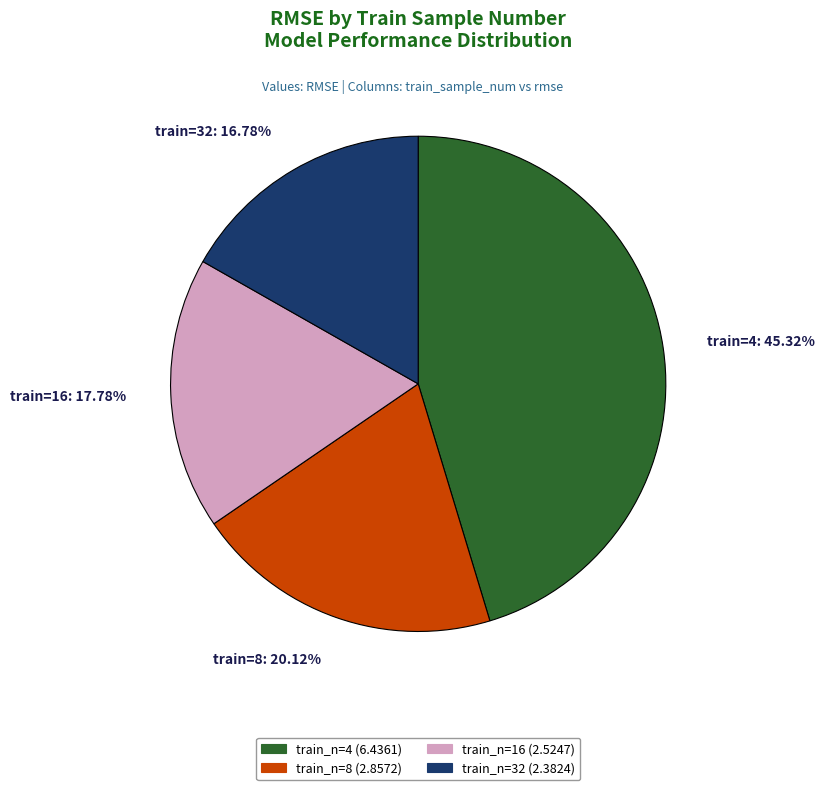

Between train=8: 20.12% and train=16: 17.78%, which is larger?

train=8: 20.12%